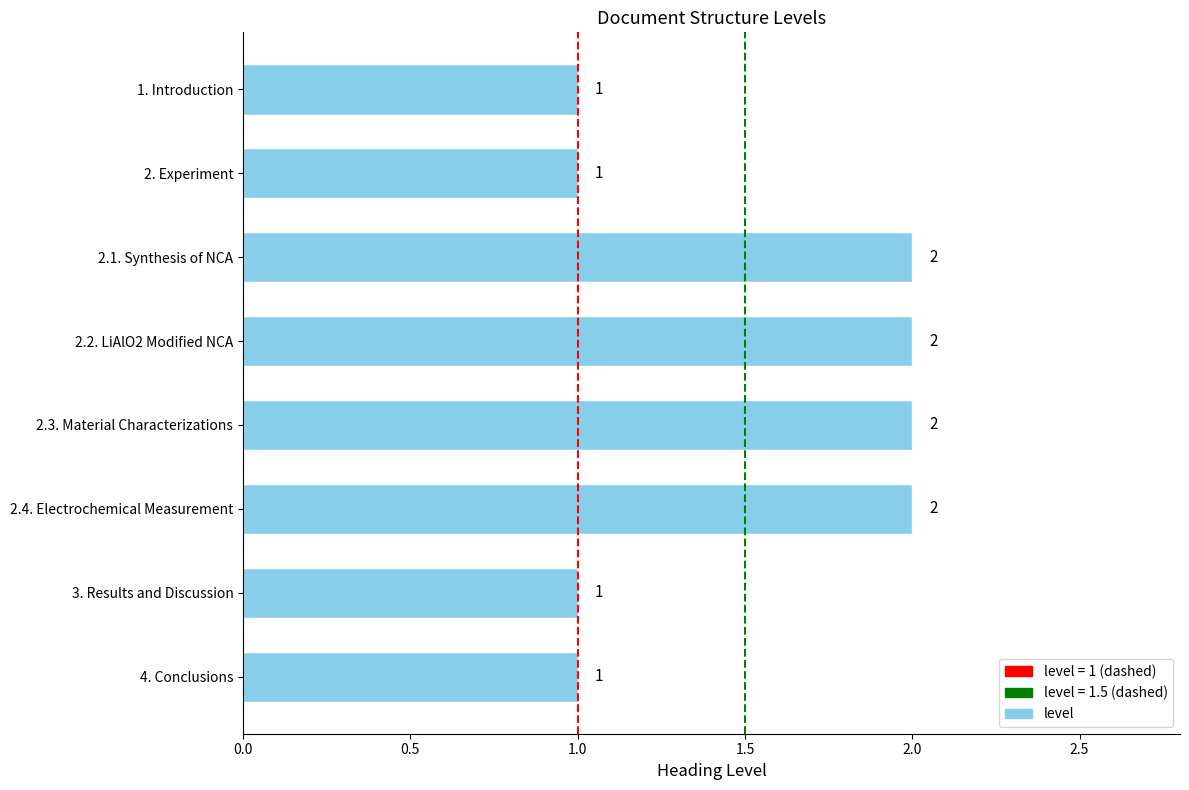

The value at 3. Results and Discussion is 1. True or false?

True